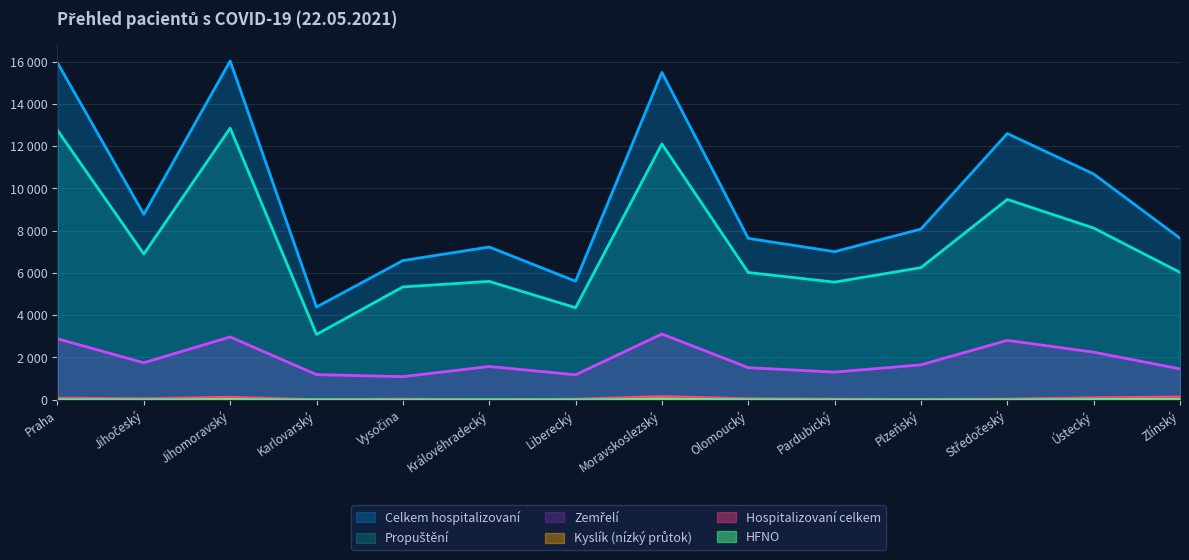

List the series in order of their peak value, lowest first.

HFNO, Kyslík, Hospitalizovaní celkem, Zemřelí, Propuštění, Celkem hospitalizovaní